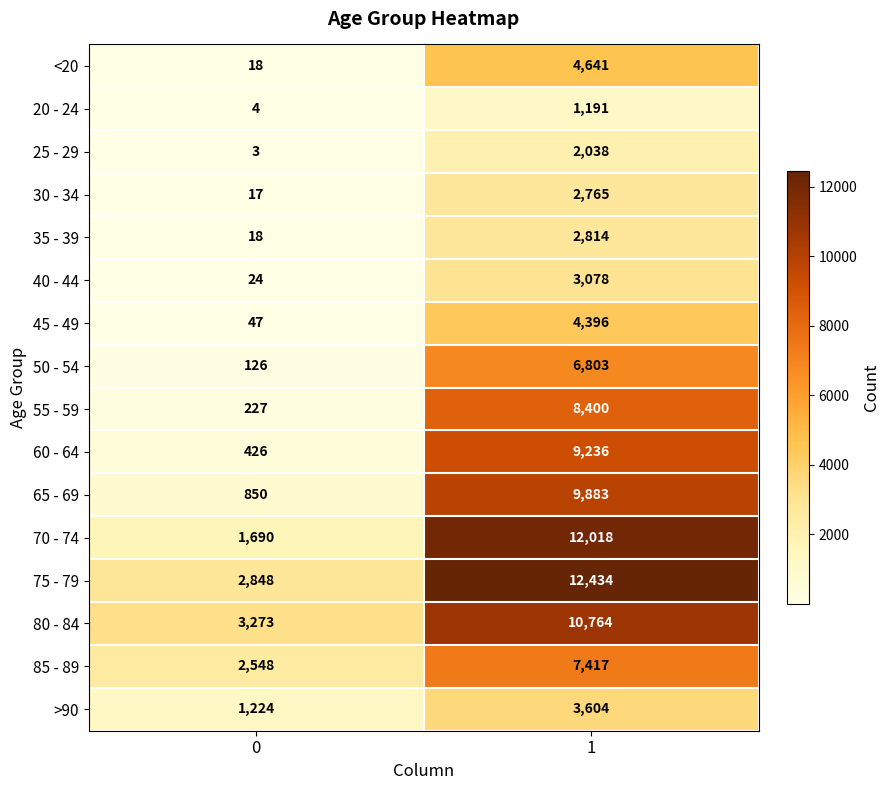

What is the spread (max minus min) of values at 1?

11243